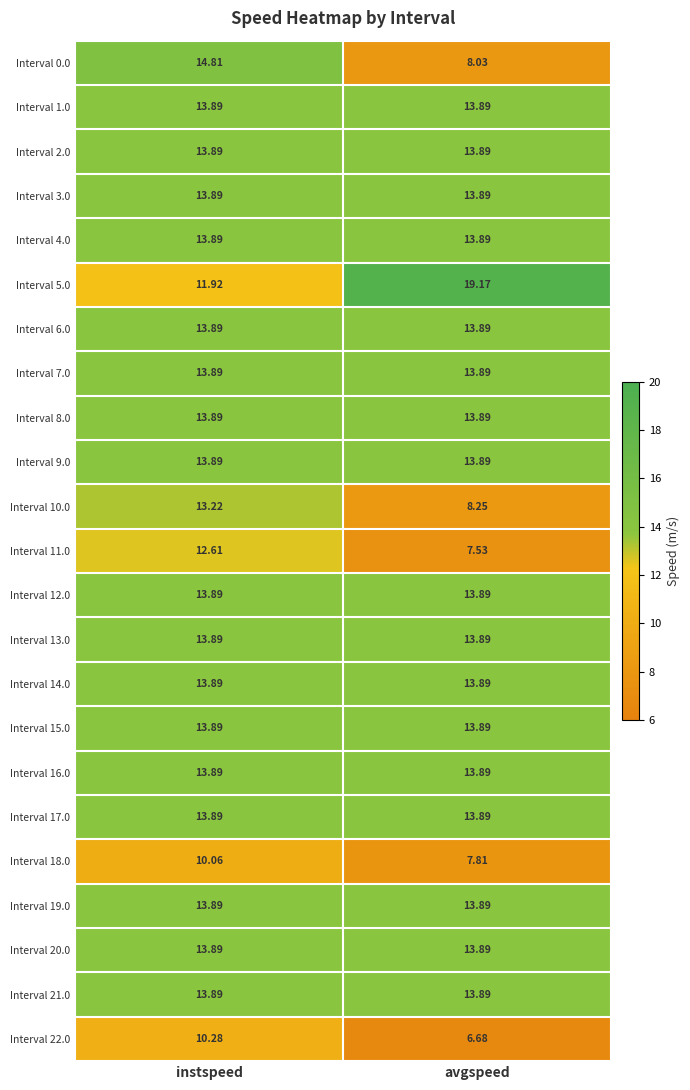

Which category has the lowest value in the Interval 10.0 series?

avgspeed